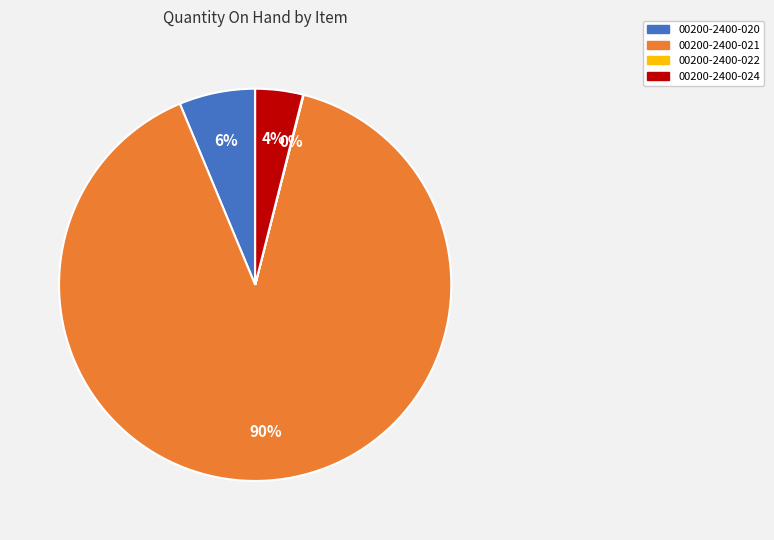

What is the majority slice?

00200-2400-021